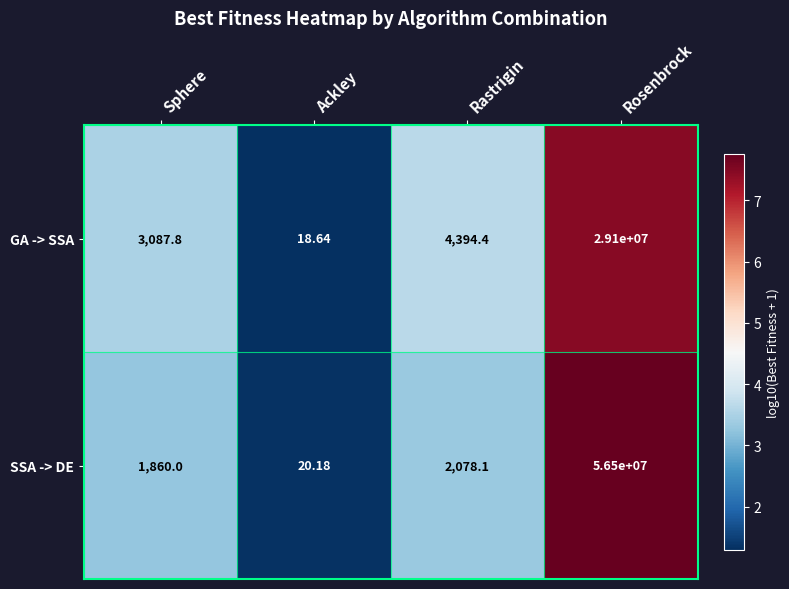

Which category has the lowest value across all series?

Ackley